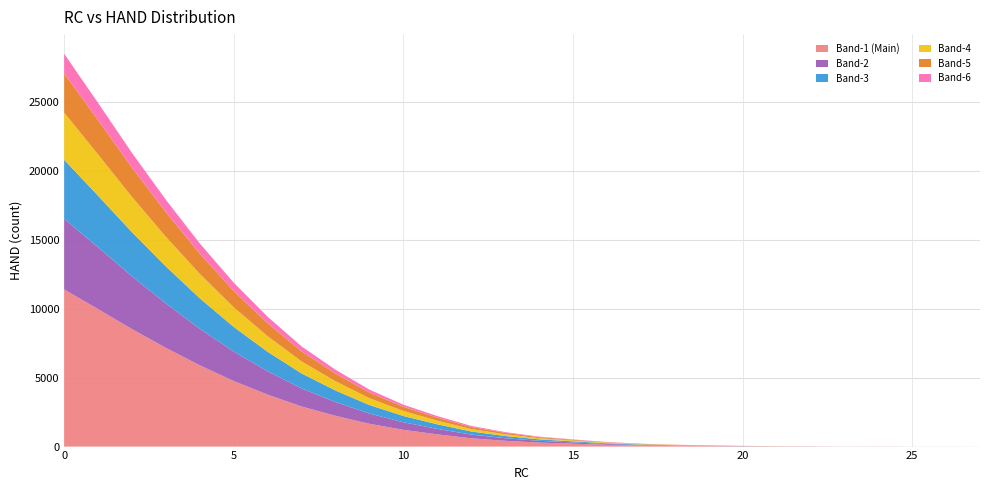

Reading left to right, what are all the values shown in this chart?

RC_0_to_27: 0	1	2	3	4	5	6	7	8	9	10	11	12	13	14	15	16	17	18	19	20	21	22	23	24	25	26	27
HAND: 28483	24918	21292	17892	14726	11881	9413	7264	5572	4128	3039	2213	1501	1051	720	520	329	210	136	92	54	29	22	6	12	2	2	1